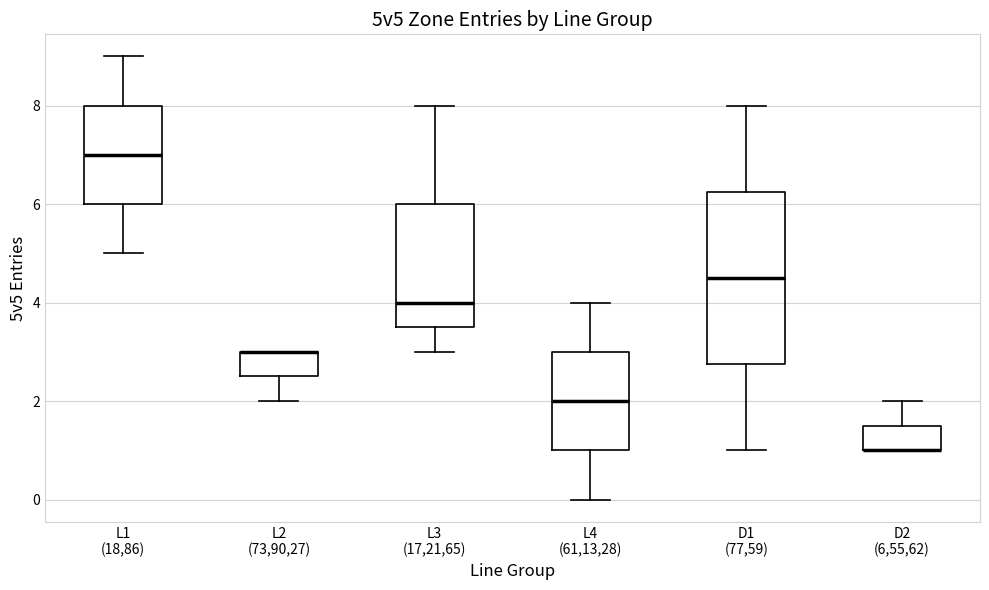

Reading left to right, transcribe this box plot: for each box, give where its median line is, the range the box spans, and where its two whiskers end, as read against the y-axis. The values are not printed on the chart, so give them approximately, as read against the axis.

L1 (18,86): median 7.0, box 6.0 to 8.0, whiskers 5.0 to 9.0
L2 (73,90,27): median 3.0 (drawn on the box's upper edge), box 2.6 to 3.0, whiskers 2.0 to 3.0
L3 (17,21,65): median 4.0, box 3.6 to 6.0, whiskers 3.0 to 8.0
L4 (61,13,28): median 2.0, box 1.0 to 3.0, whiskers 0.0 to 4.0
D1 (77,59): median 4.6, box 2.8 to 6.2, whiskers 1.0 to 8.0
D2 (6,55,62): median 1.0 (drawn on the box's lower edge), box 1.0 to 1.6, whiskers 1.0 to 2.0